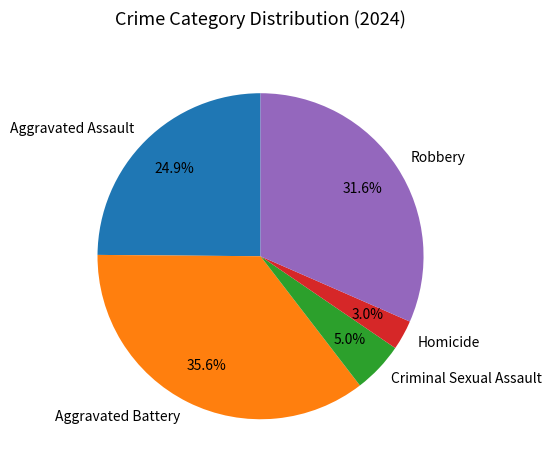

Rank the categories by value from lowest to highest.

Homicide, Criminal Sexual Assault, Aggravated Assault, Robbery, Aggravated Battery